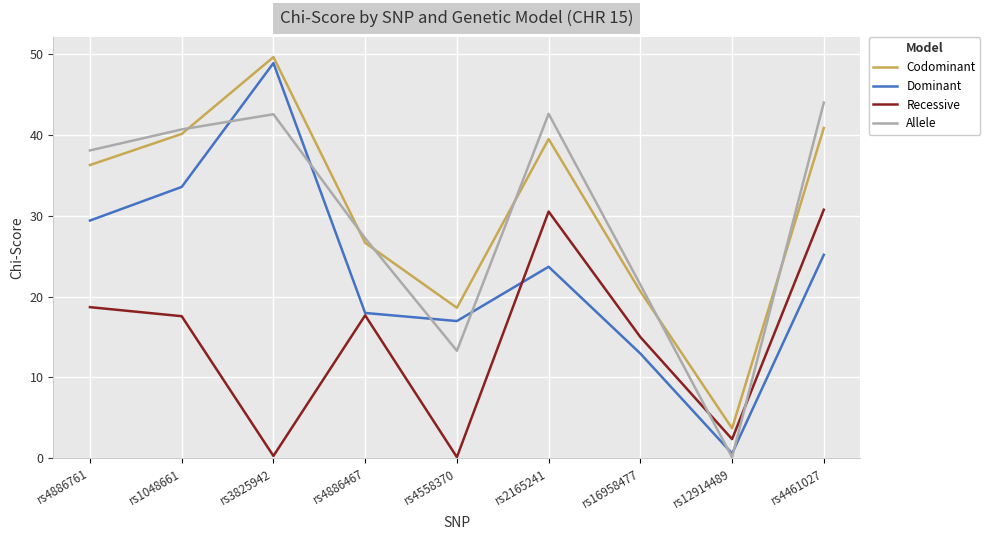

Does the chart have visible grid lines?

Yes